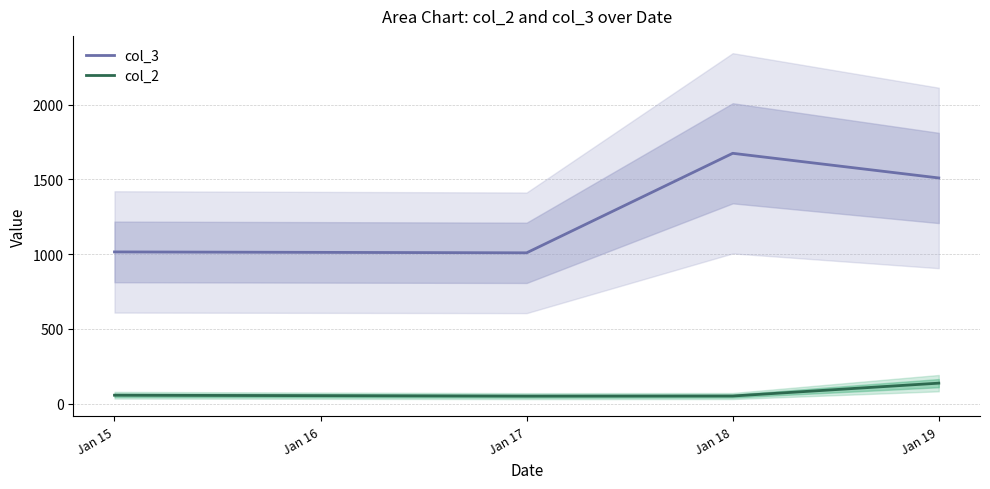

Is the value of col_3 at Jan 16 greater than the value of col_2 at Jan 15?

Yes